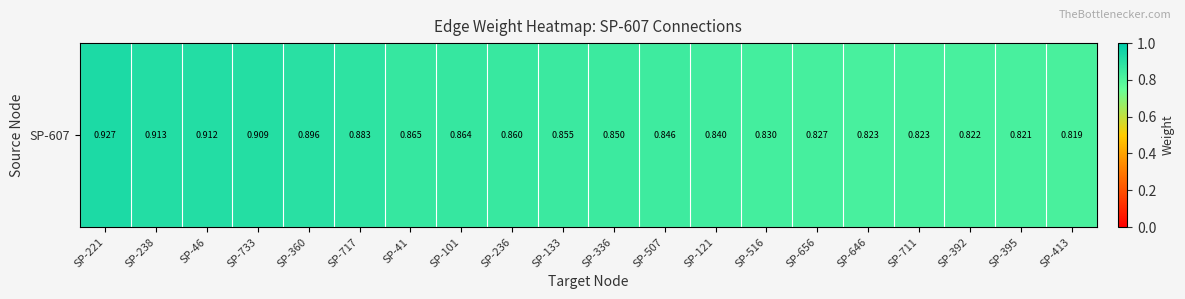

How many series are shown in this chart?

1